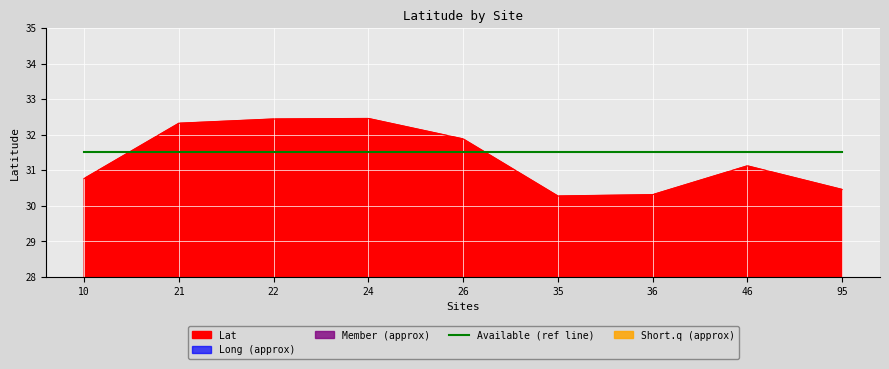

List the labels in order of value, smallest first.

35, 36, 95, 10, 46, 26, 21, 22, 24